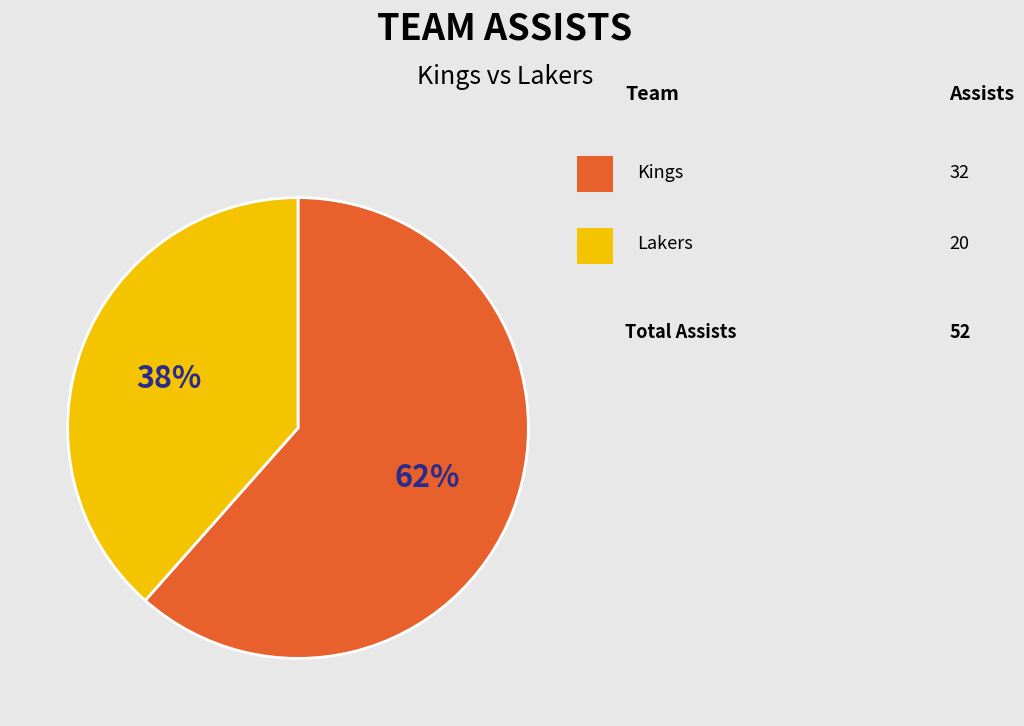

Is there any slice that represents more than half of the pie?

Yes